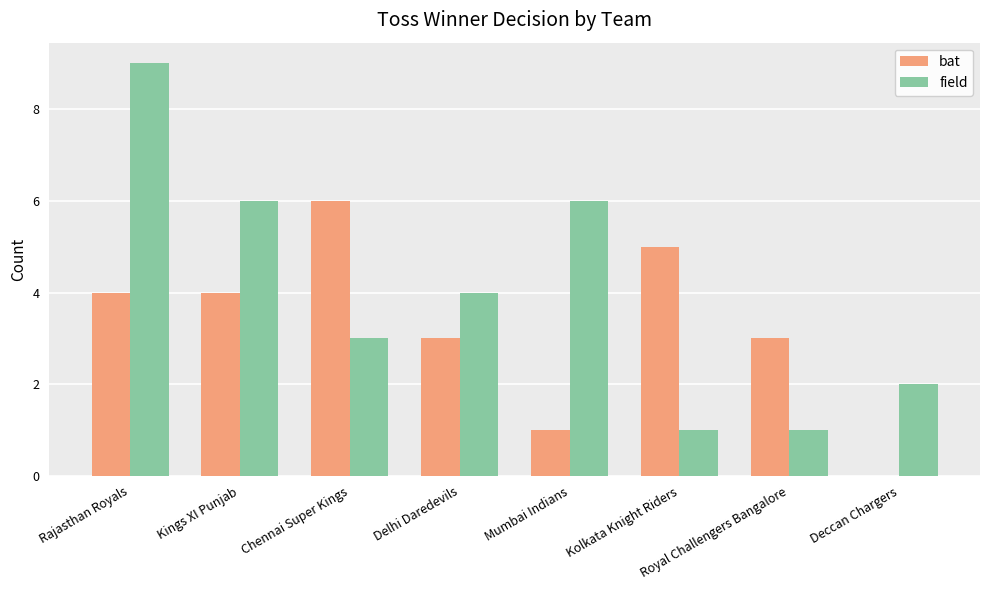

What is the sum of all field values?

32